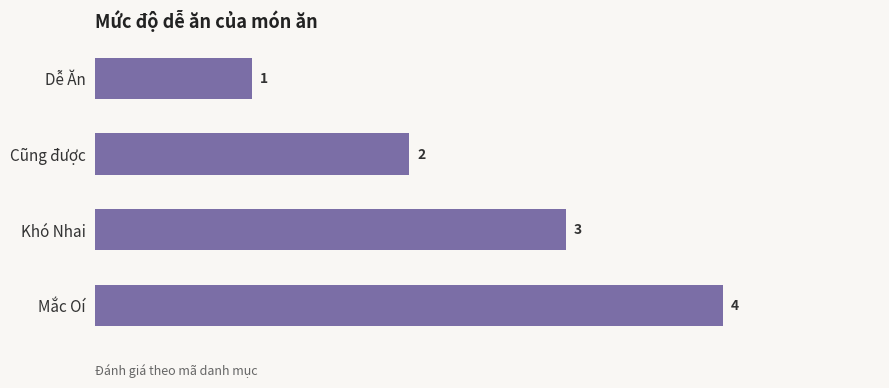

How many values are between 2 and 4?

3